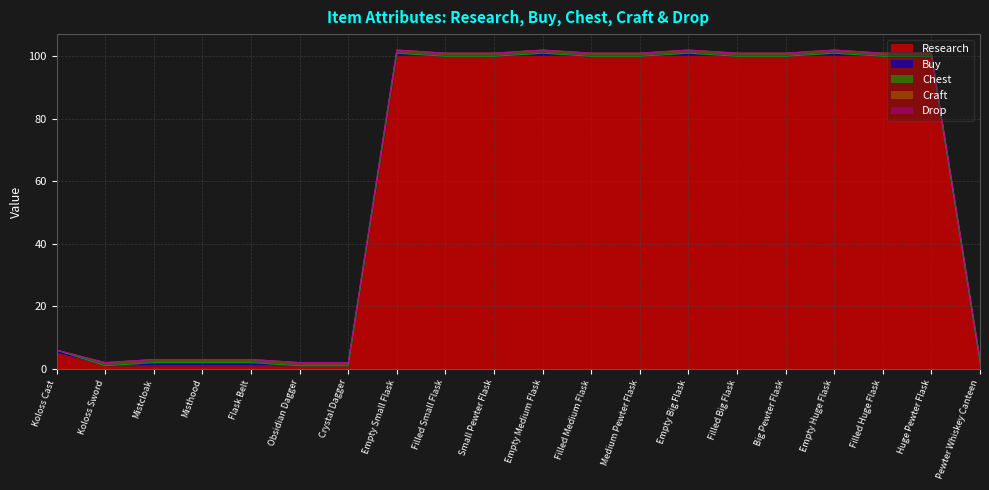

What is the difference between the highest and lowest values at Empty Medium Flask?

100